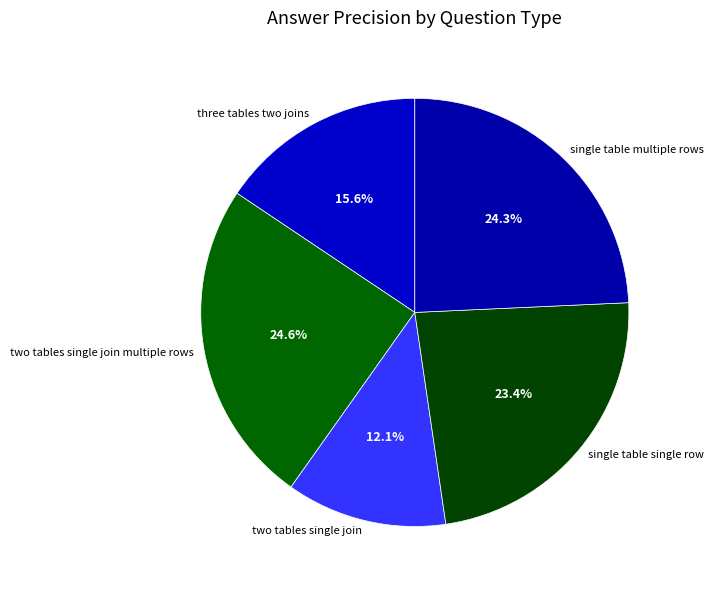

How many segments does this pie chart have?

5